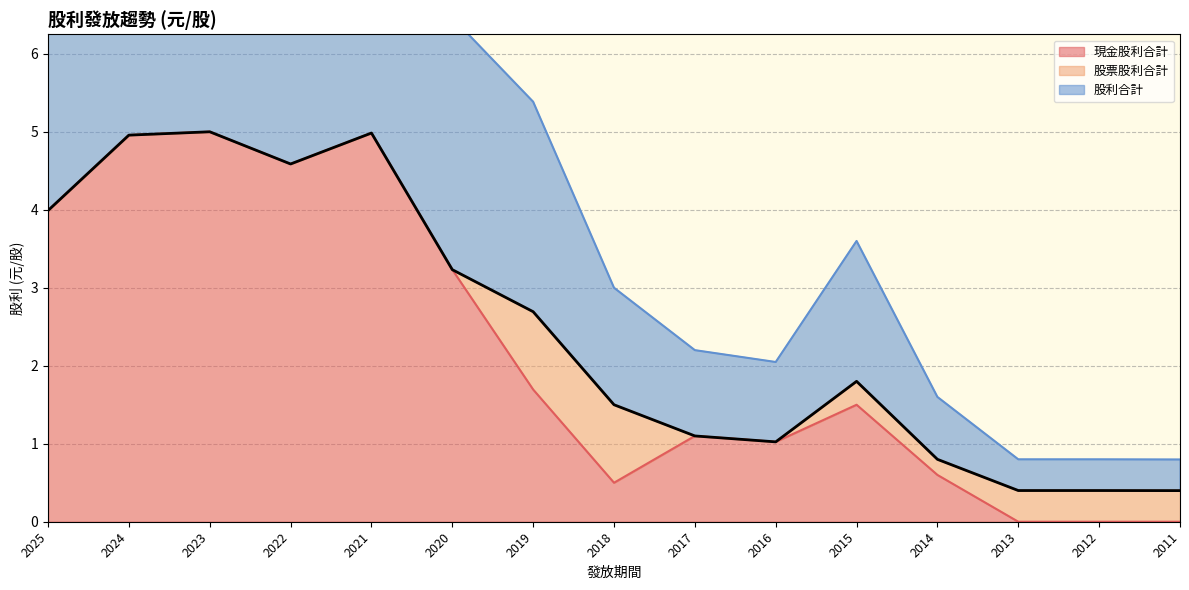

At which label is 現金股利合計 closest to 2?

2019